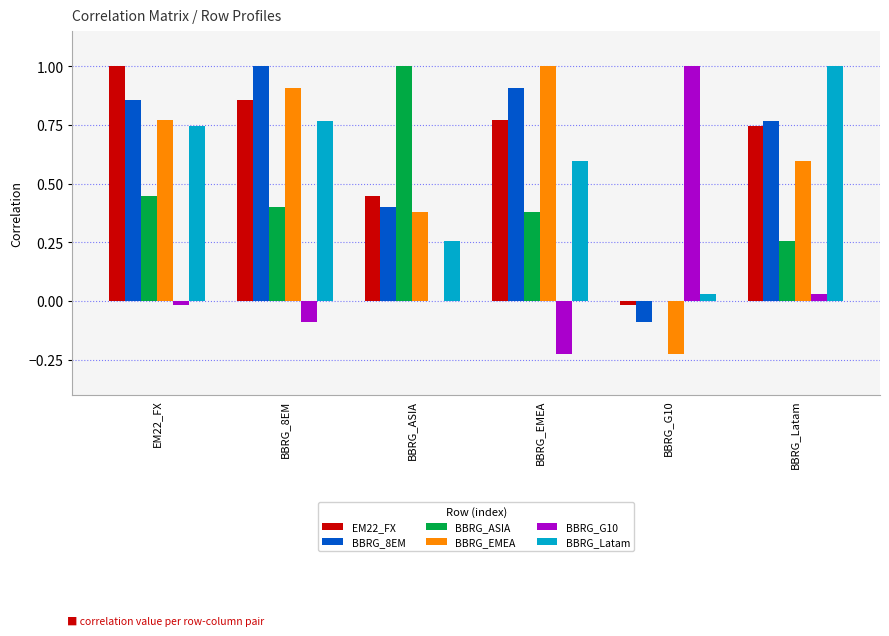

Is the value of EM22_FX at BBRG_ASIA greater than the value of BBRG_Latam at BBRG_EMEA?

No